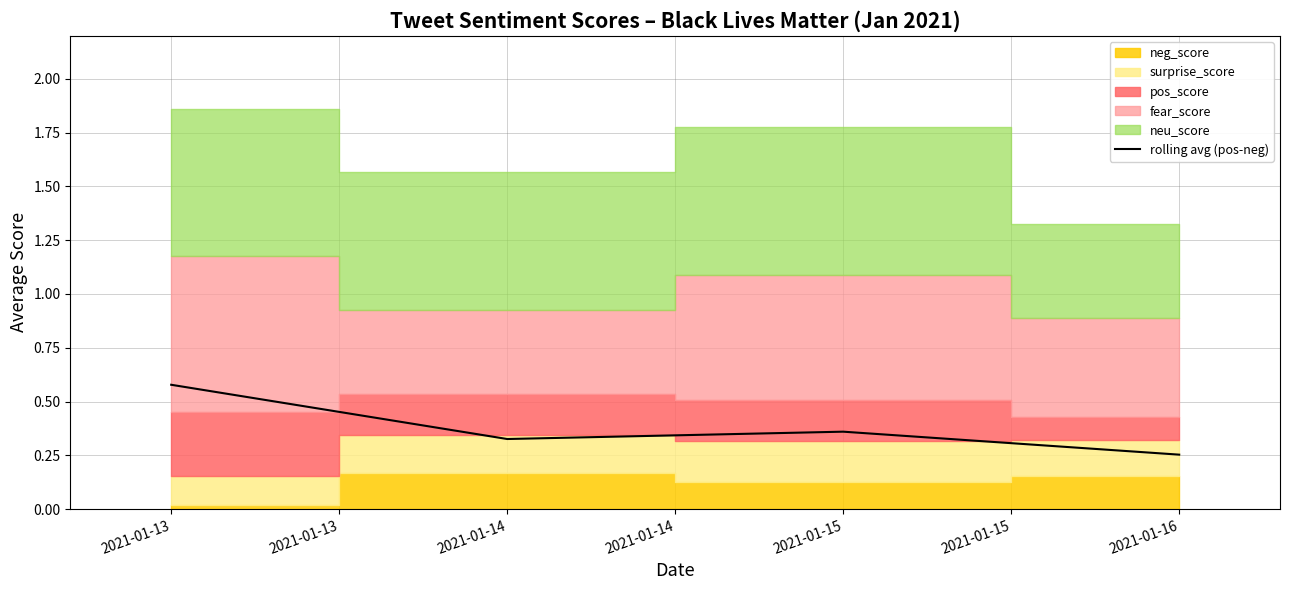

The value of rolling avg (pos-neg) at 2021-01-14 is 0.5. True or false?

False